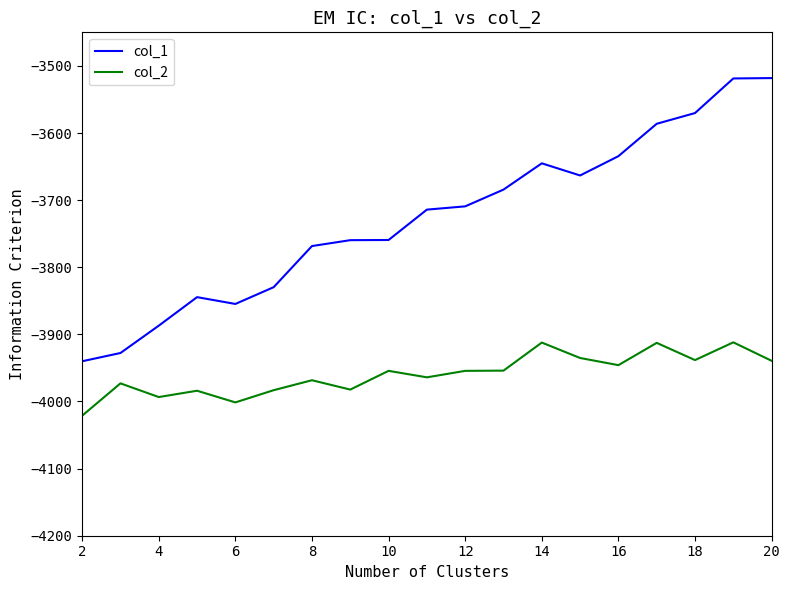

Which series has the largest total across all categories?

col_1